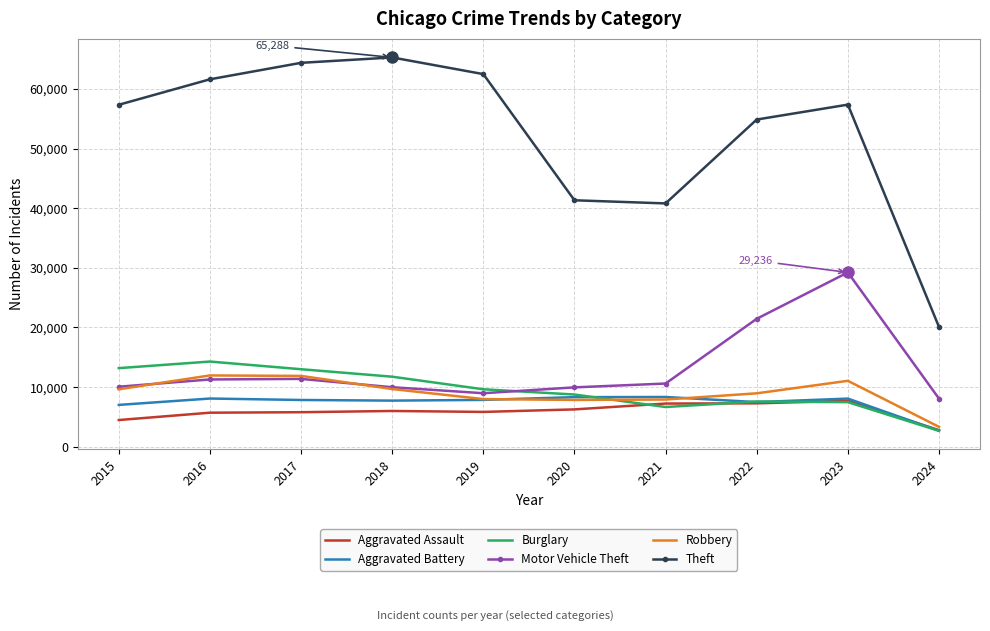

What value does the Aggravated Assault series have at 2024, to the nearest 50?

2800